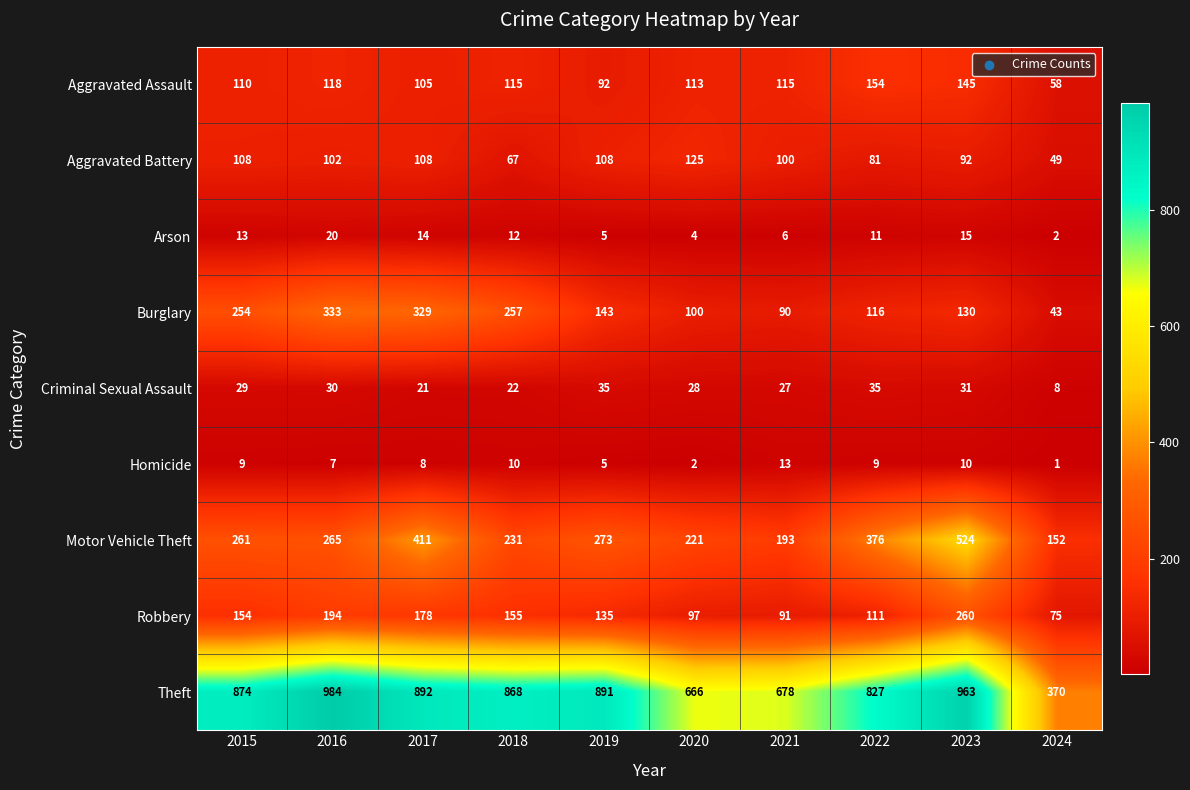

Which category has the lowest value across all series?

2024